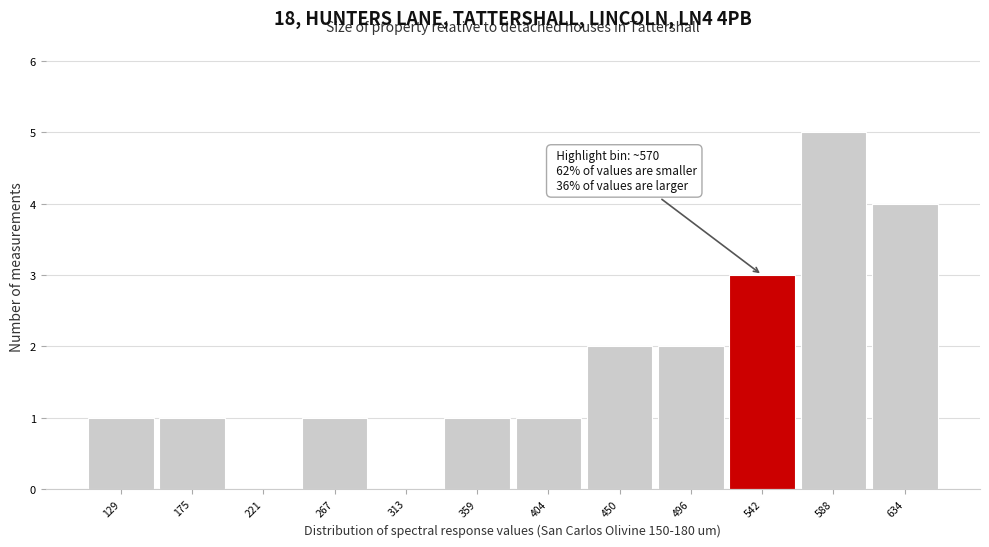

Reading left to right, extract all data points from this chart.

129=1	175=1	221=0	267=1	313=0	359=1	404=1	450=2	496=2	542=3	588=5	634=4